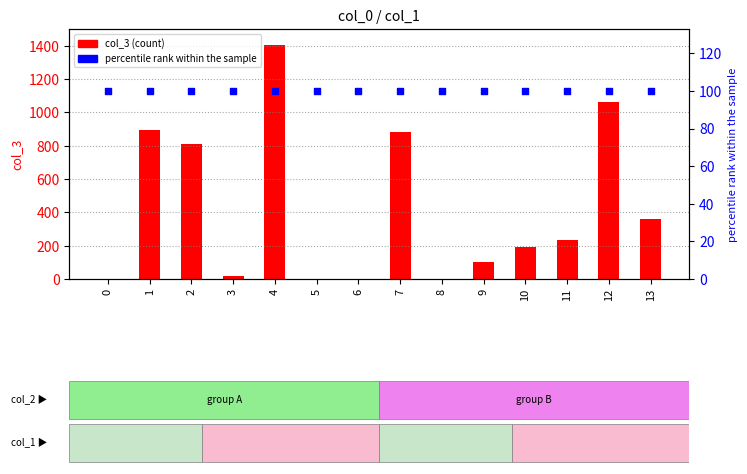

At how many categories does at least one series exceed 186?

8